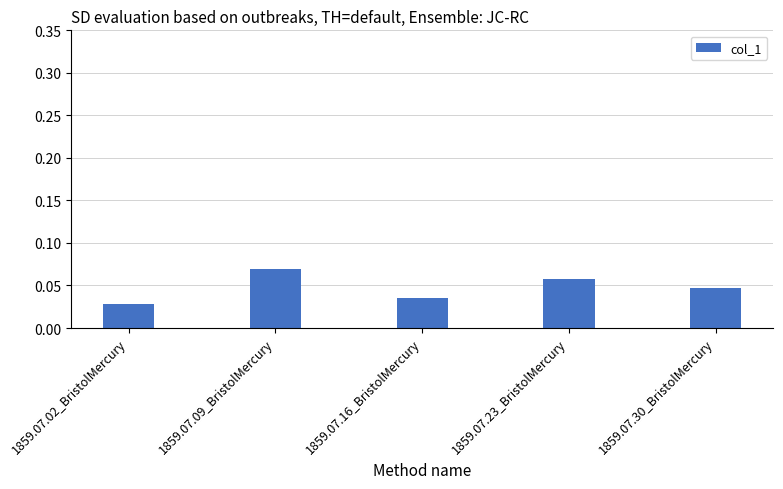

How many series are shown in this chart?

1